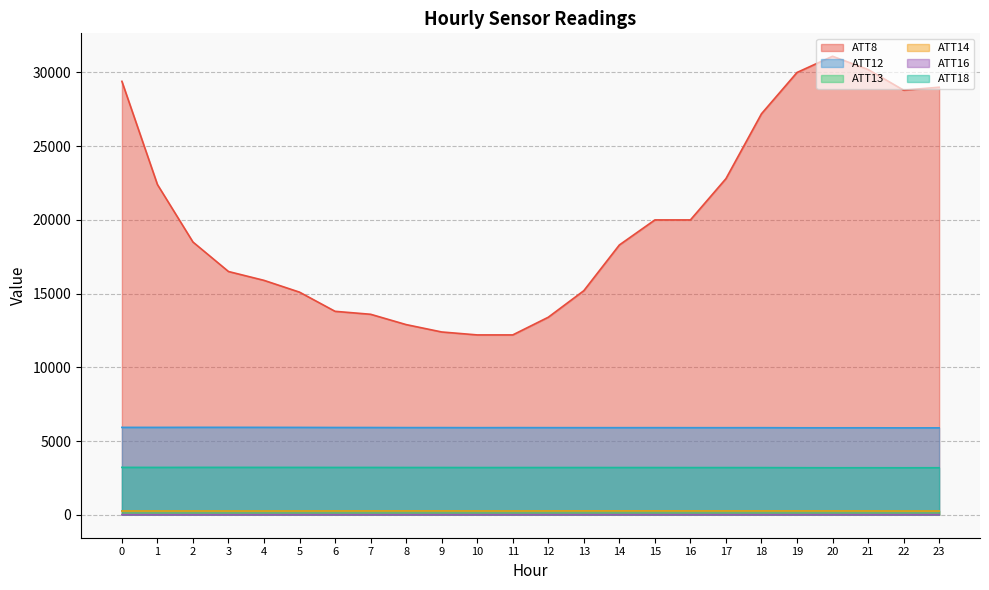

The value of ATT16 at 4 is 5.5. True or false?

False